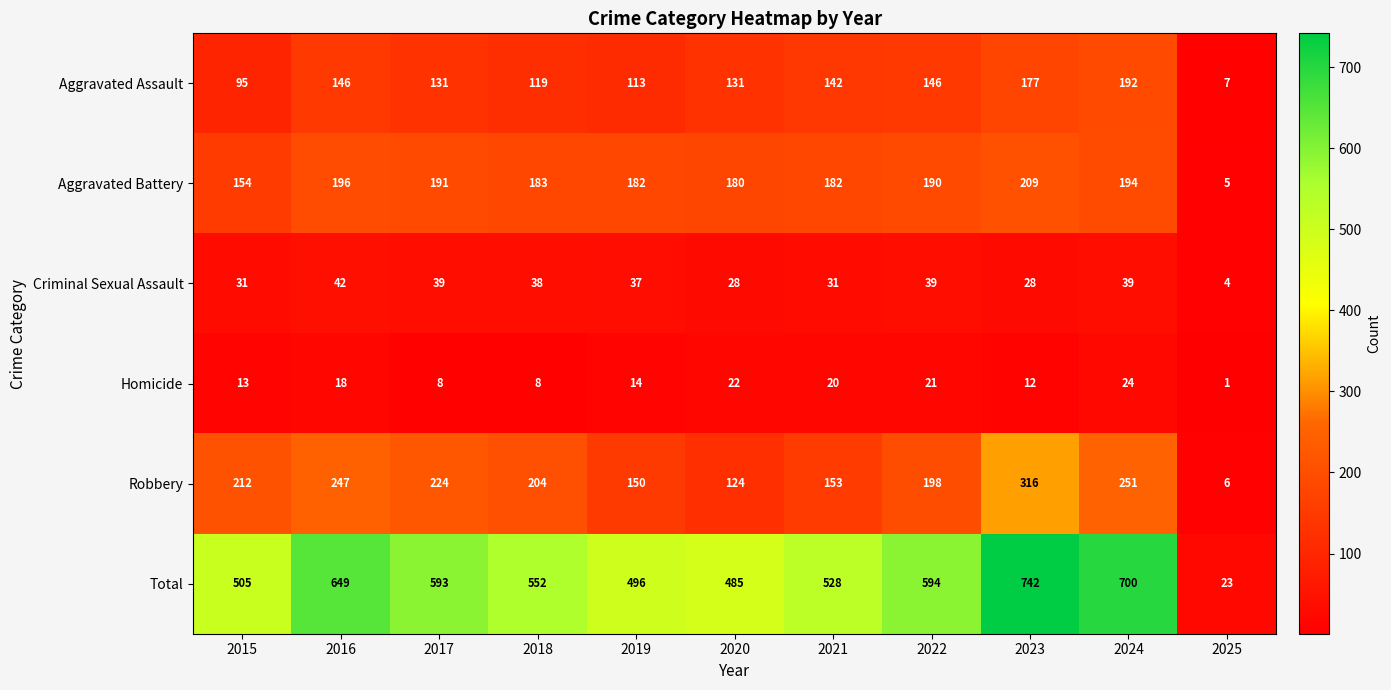

Rank the series by their maximum value, from highest to lowest.

Total, Robbery, Aggravated Battery, Aggravated Assault, Criminal Sexual Assault, Homicide